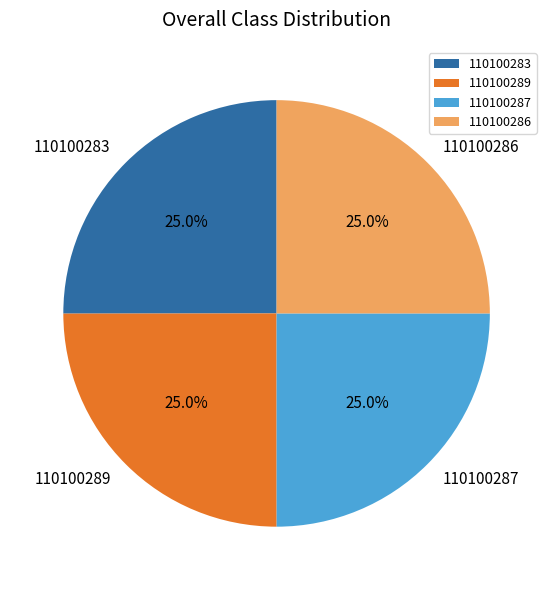

What is the ratio of the value at 110100287 to the value at 110100283?

1.0